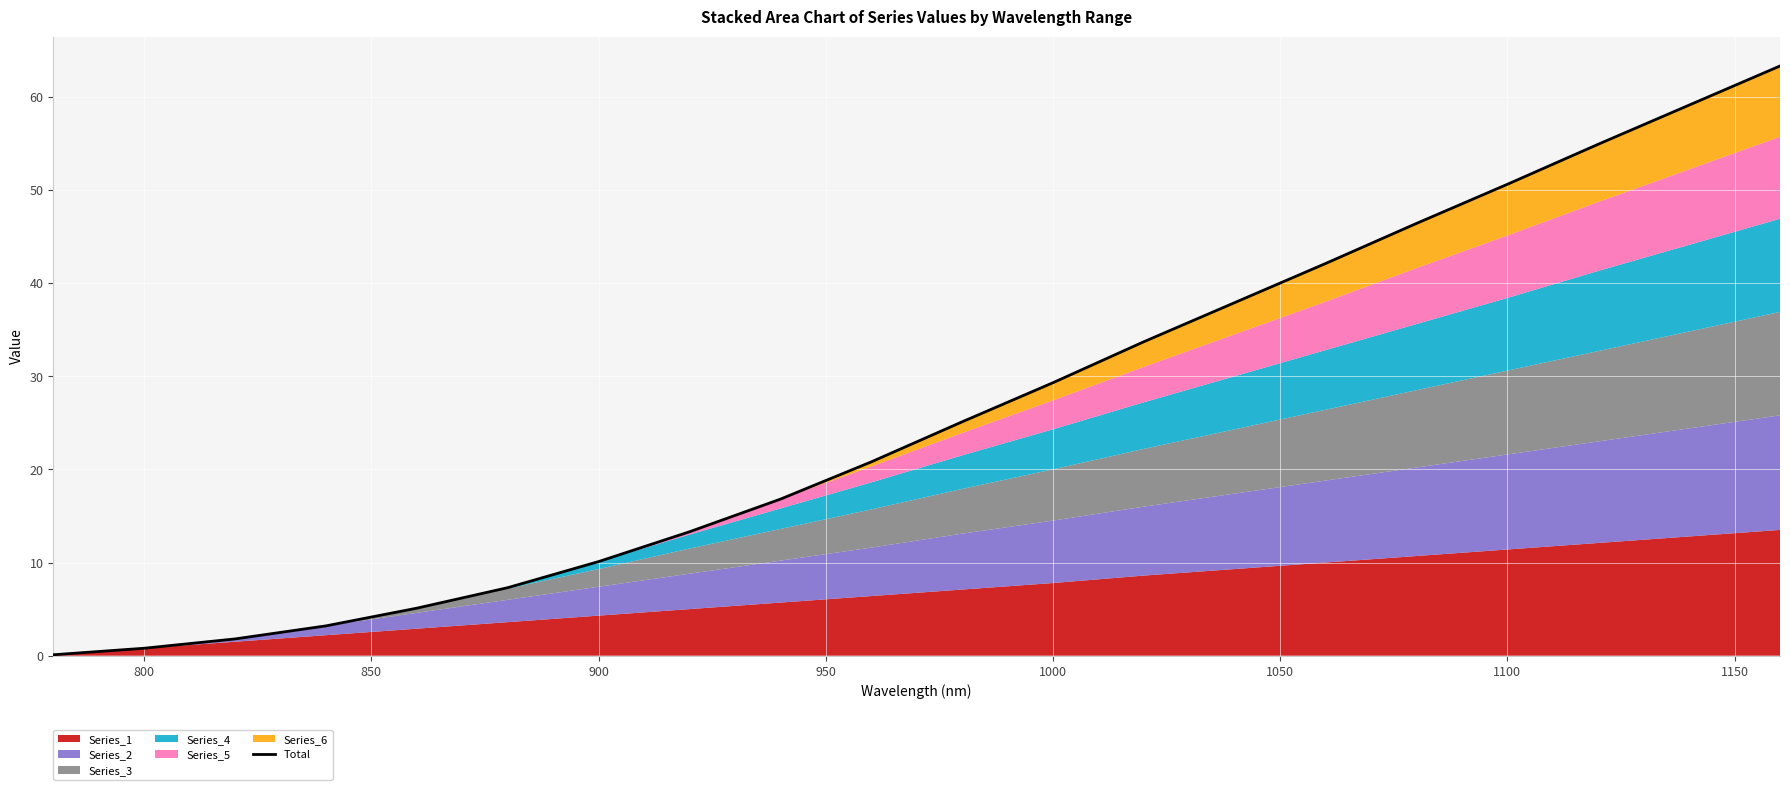

How many categories are shown in the chart?

20